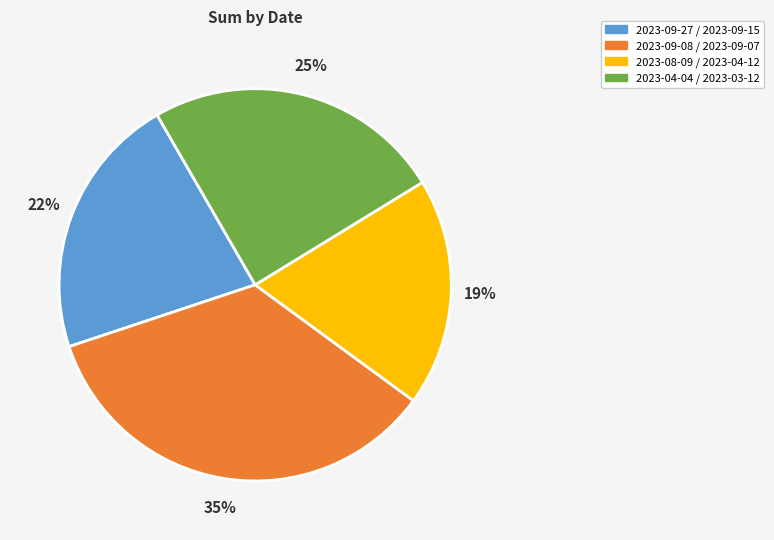

Which slice is the smallest?

2023-08-09 / 2023-04-12